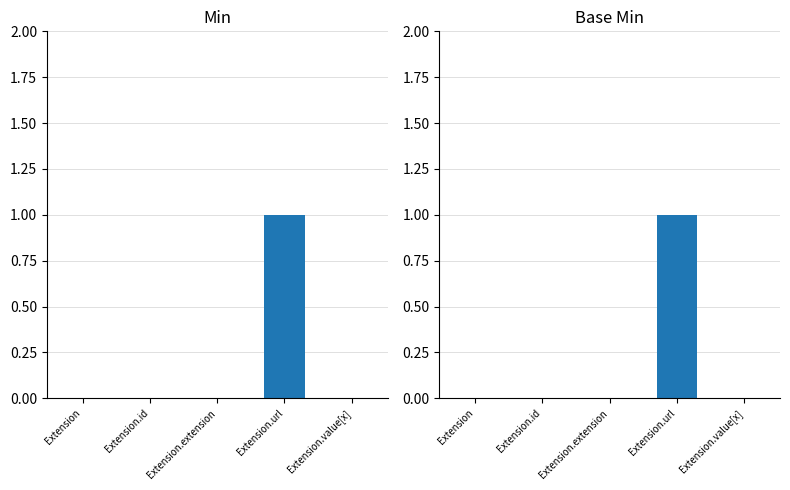

Rank the series by their maximum value, from highest to lowest.

Min, Base Min